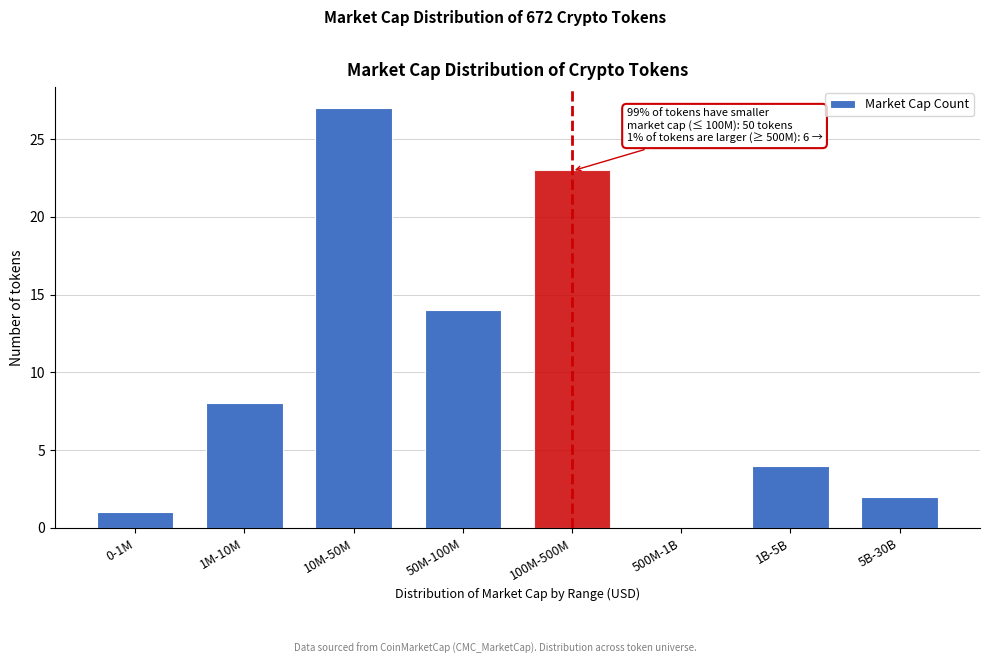

Reading left to right, transcribe all the data shown in this chart.

0-1M=1	1M-10M=8	10M-50M=27	50M-100M=14	100M-500M=23	500M-1B=0	1B-5B=4	5B-30B=2